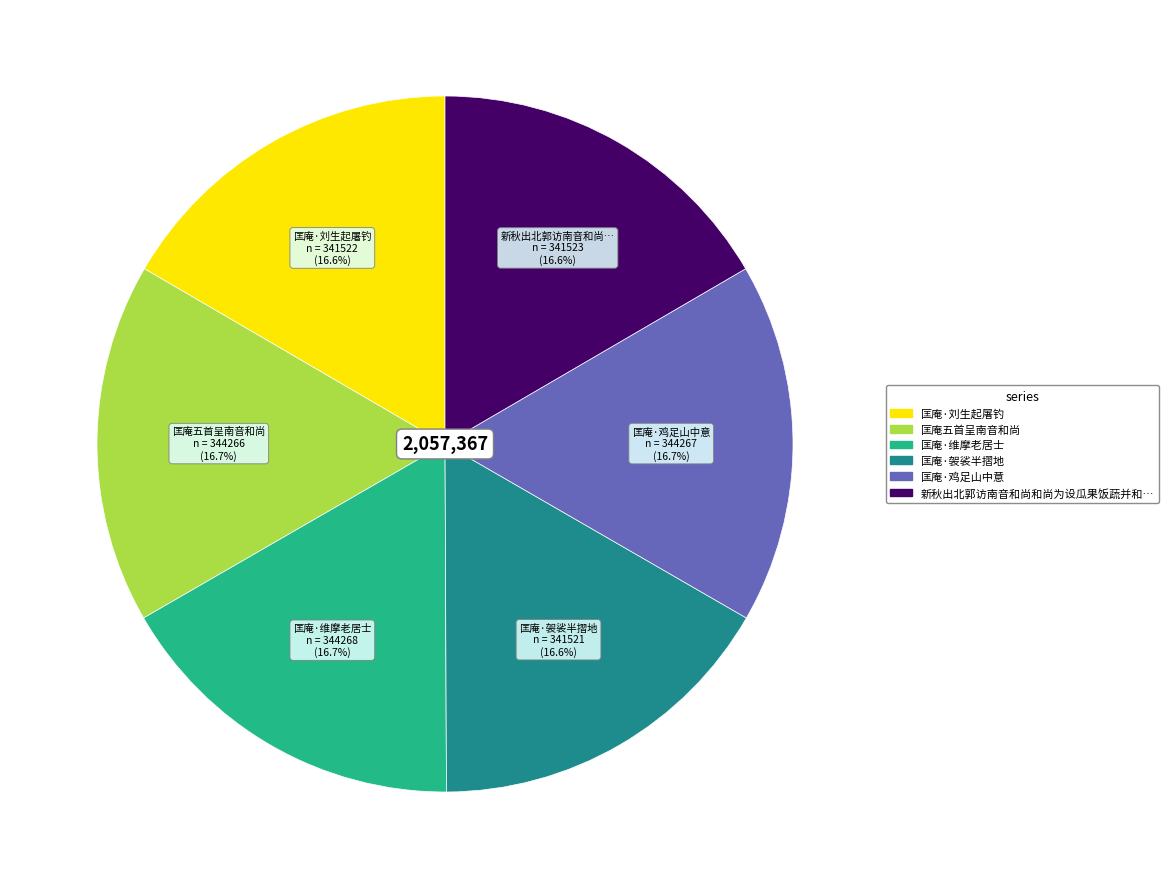

Does any single category account for the majority?

No